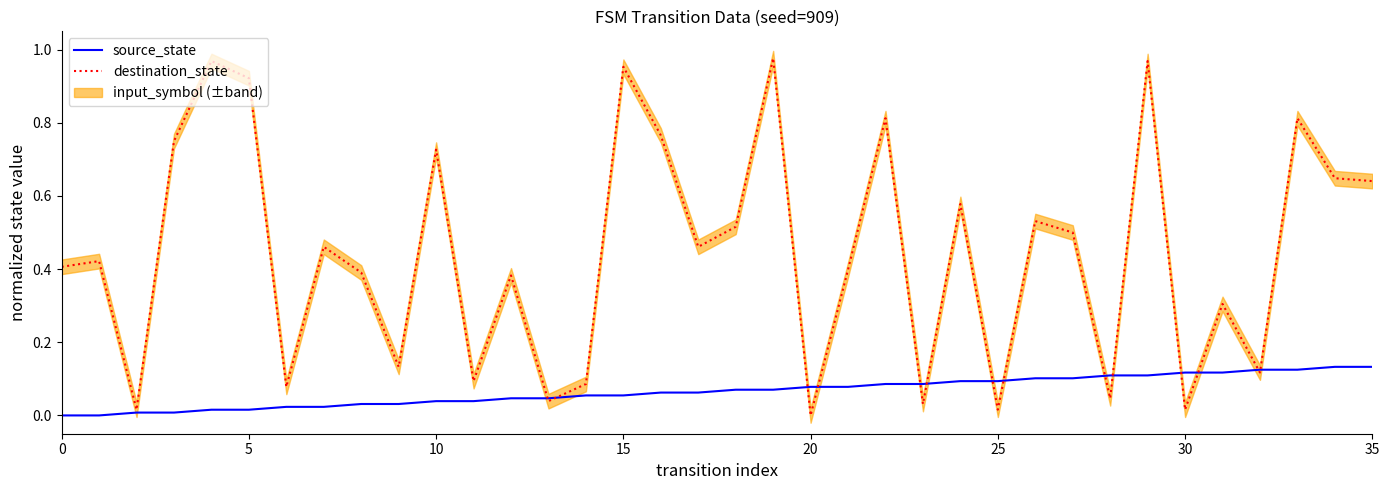

Does the chart have visible grid lines?

No